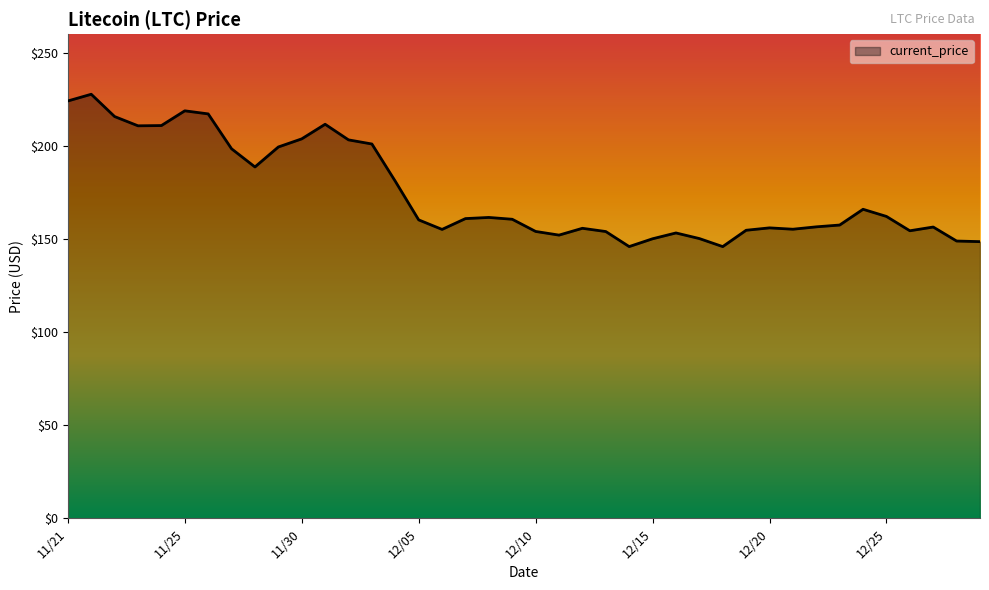

What is the difference between the maximum and minimum values?

81.8